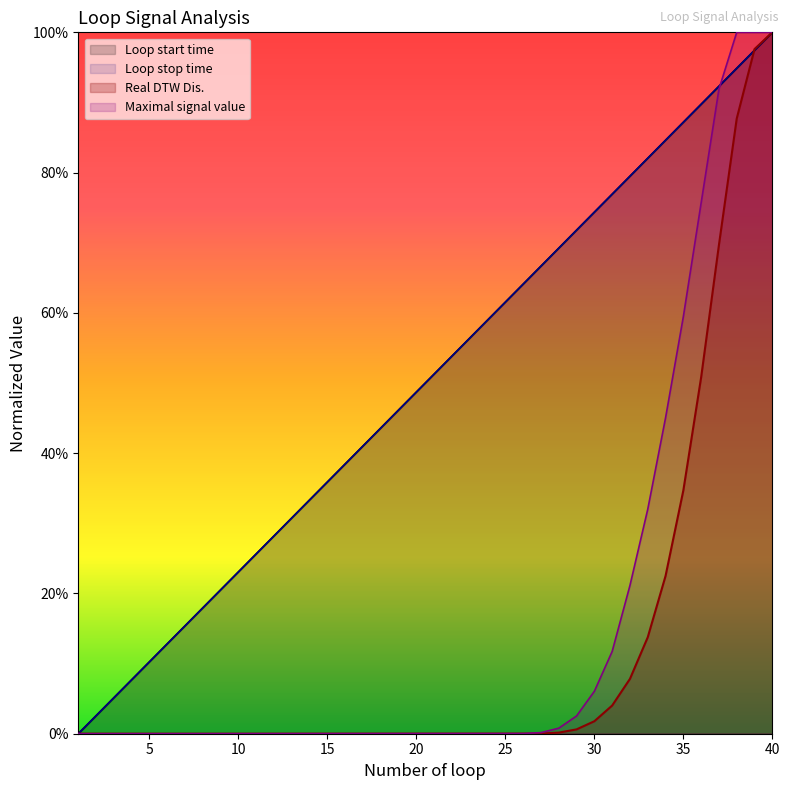

Which series has the largest total across all categories?

Loop start time